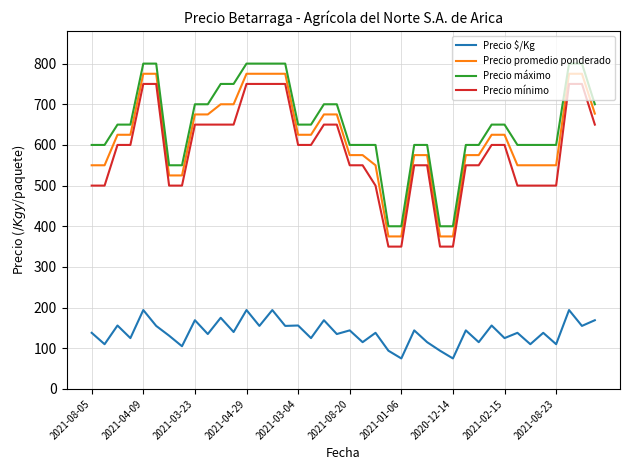

What is the sum of all Precio $/Kg values?

5564